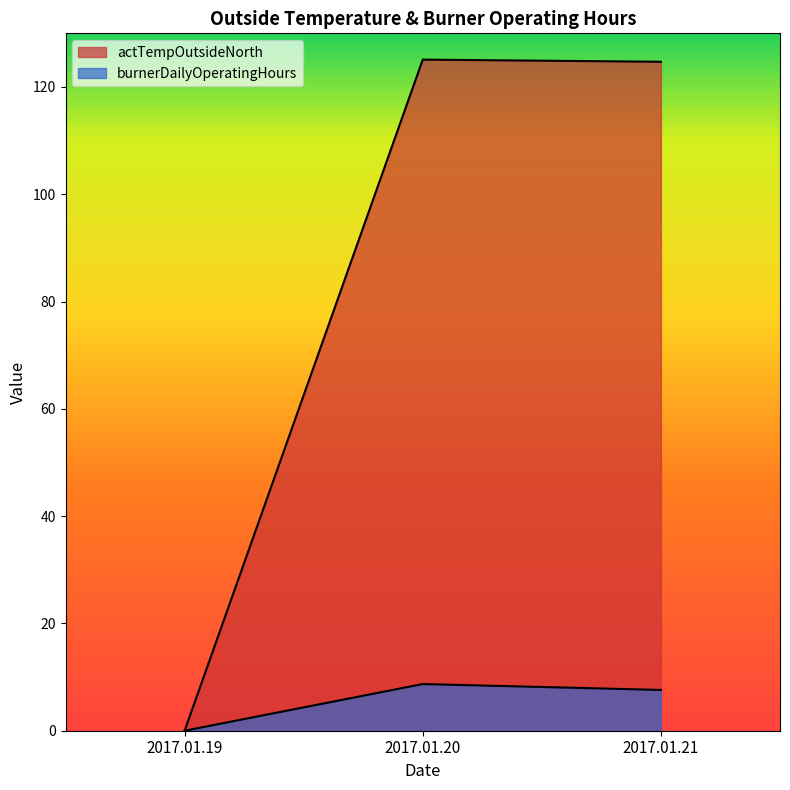

At which label does actTempOutsideNorth first exceed 124?

2017.01.20